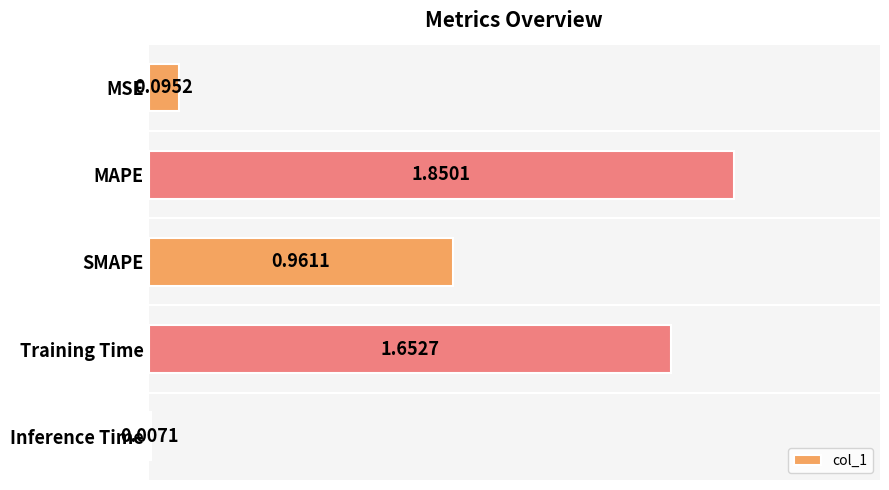

Between Inference Time and SMAPE, which is larger?

SMAPE